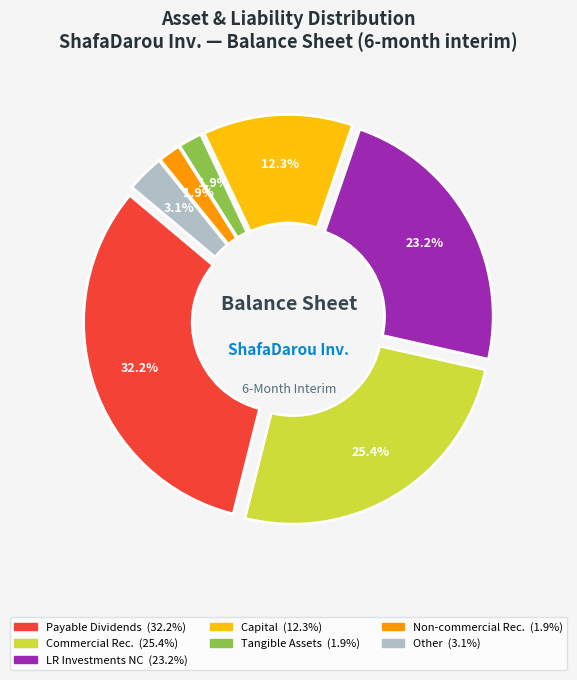

Does any single category account for the majority?

No